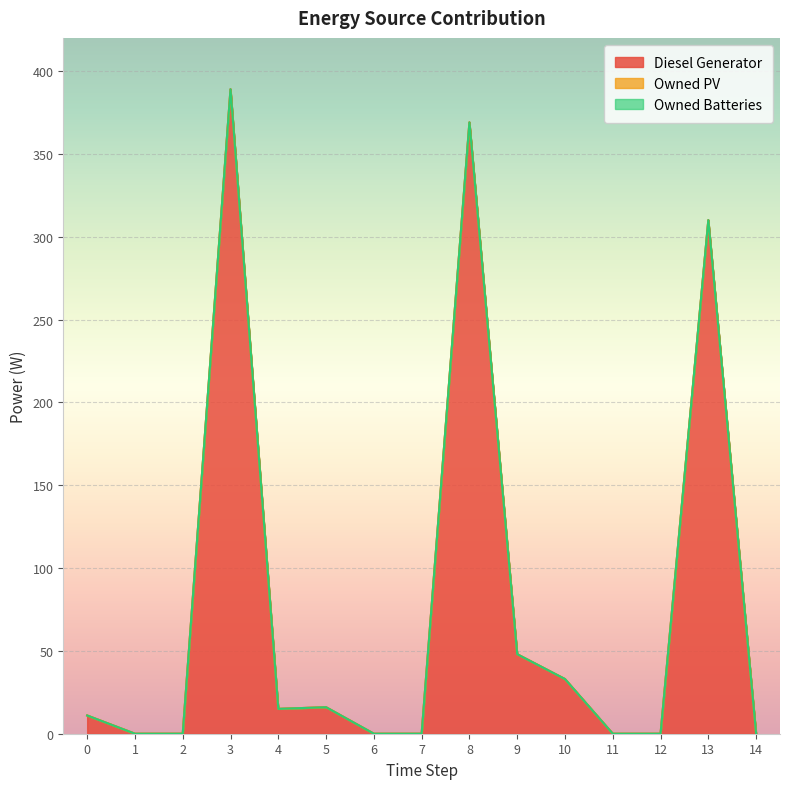

True or false: Owned PV and Diesel Generator cross at least once.

False